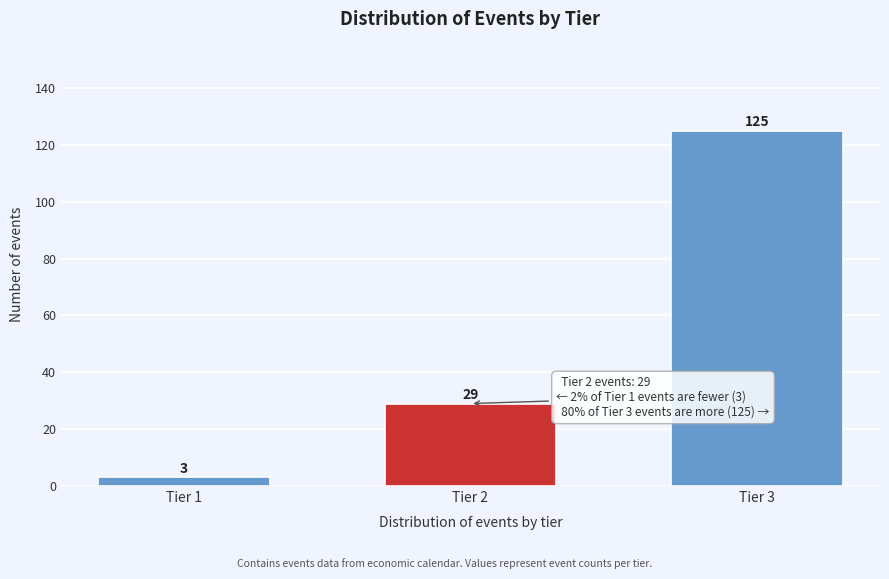

Reading left to right, extract all data points from this chart.

3	29	125